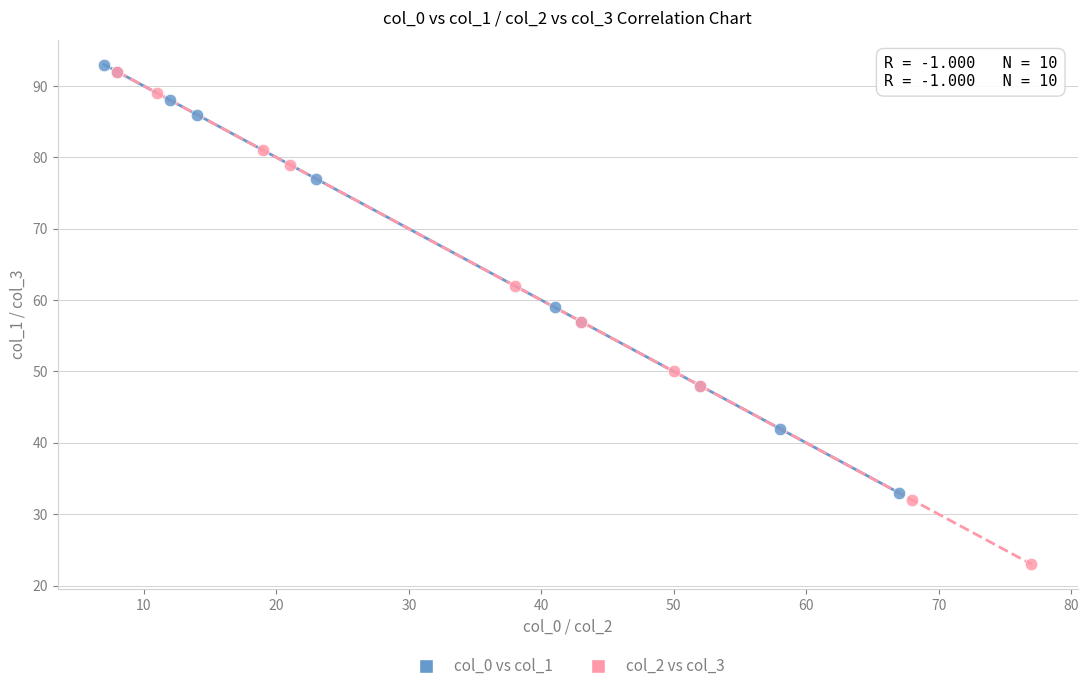

What are all the series names shown in the legend?

col_0 vs col_1, col_2 vs col_3